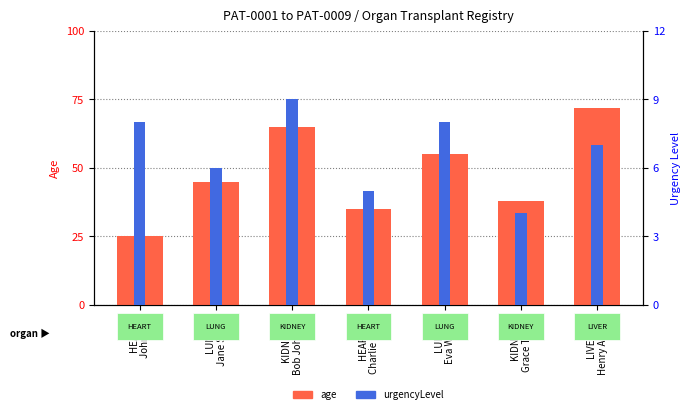

What is the label of the 1st bar from the left?

HEART
John Doe